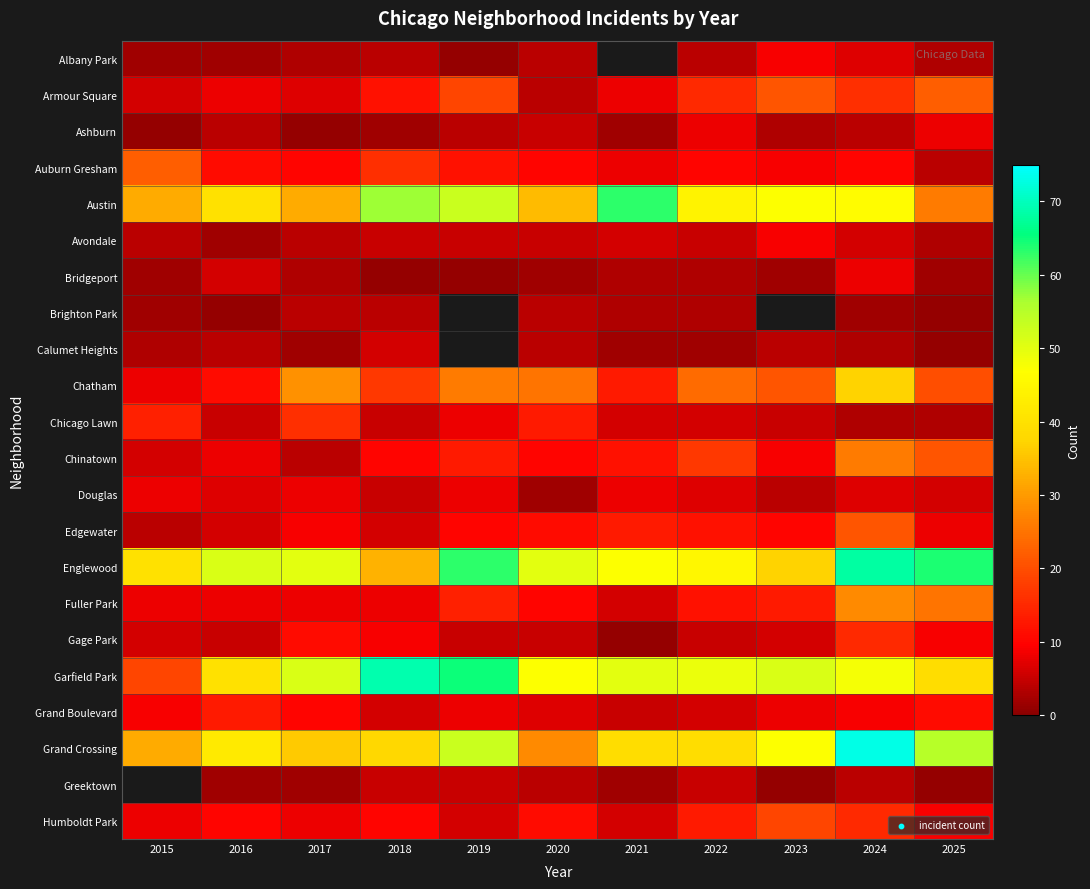

Is it true that Garfield Park equals 95.5 at 2019?

False